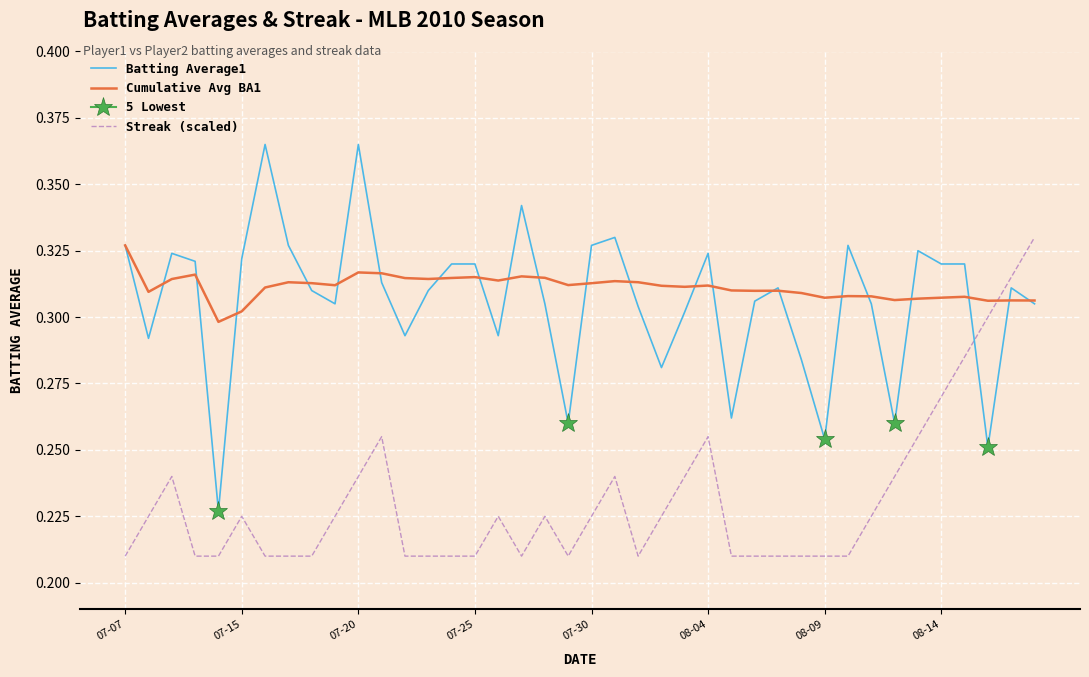

True or false: Cumulative Avg BA1 and Batting Average1 intersect in this chart.

True